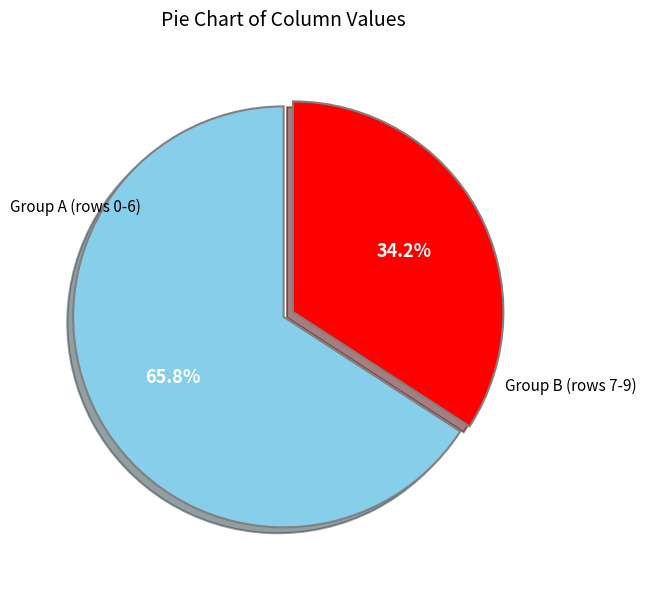

Is there a majority slice in this chart?

Yes